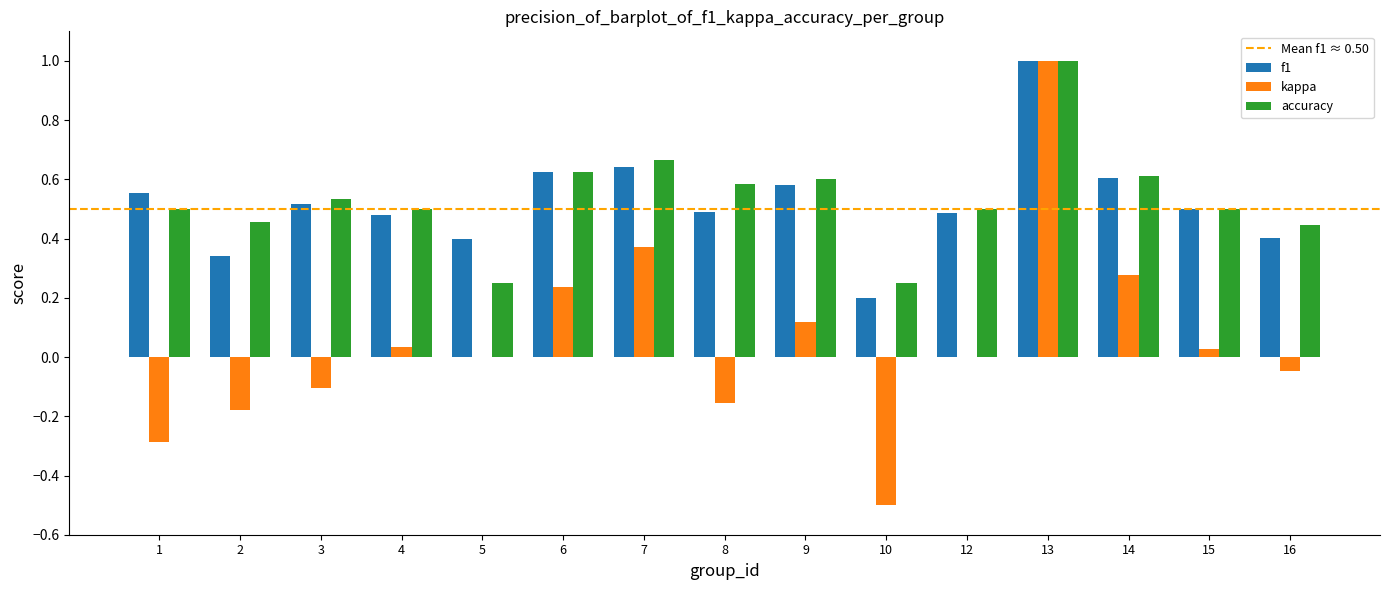

Which series has the widest spread of values?

kappa